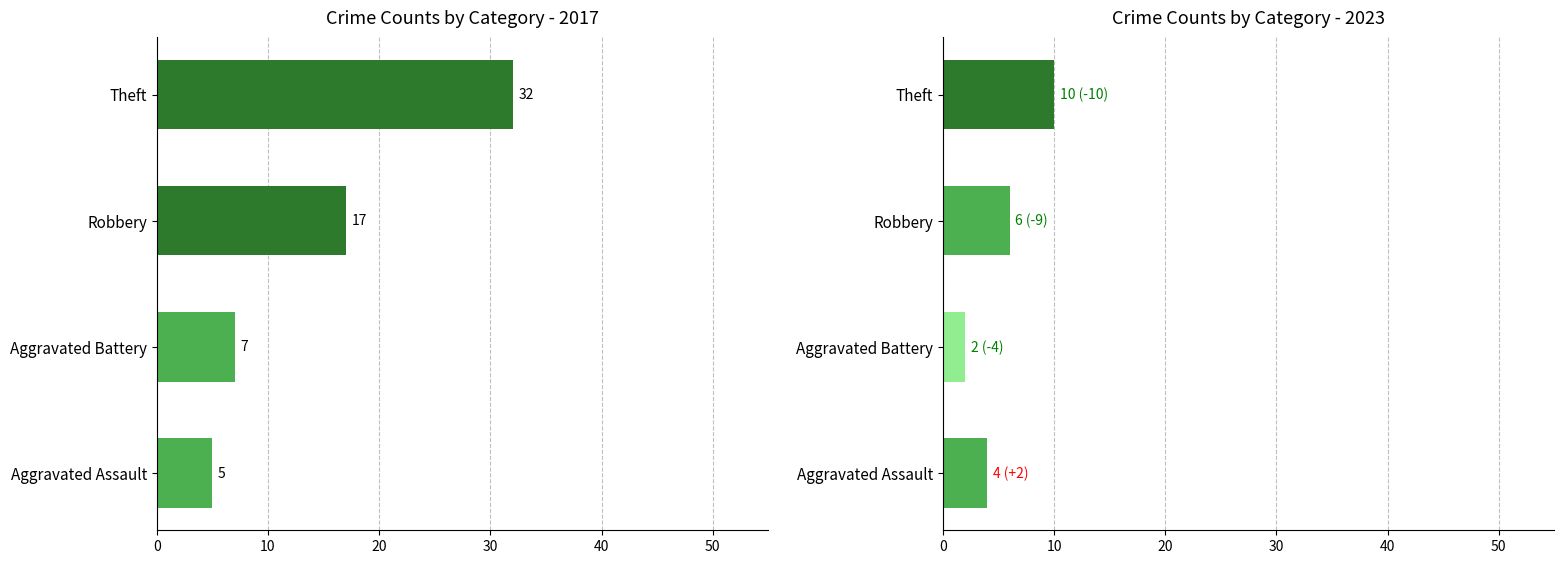

At which label does 2017 first exceed 17?

Theft